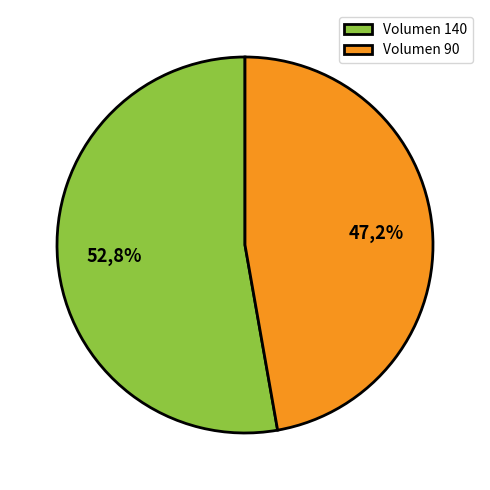

Count the number of slices in the pie.

2